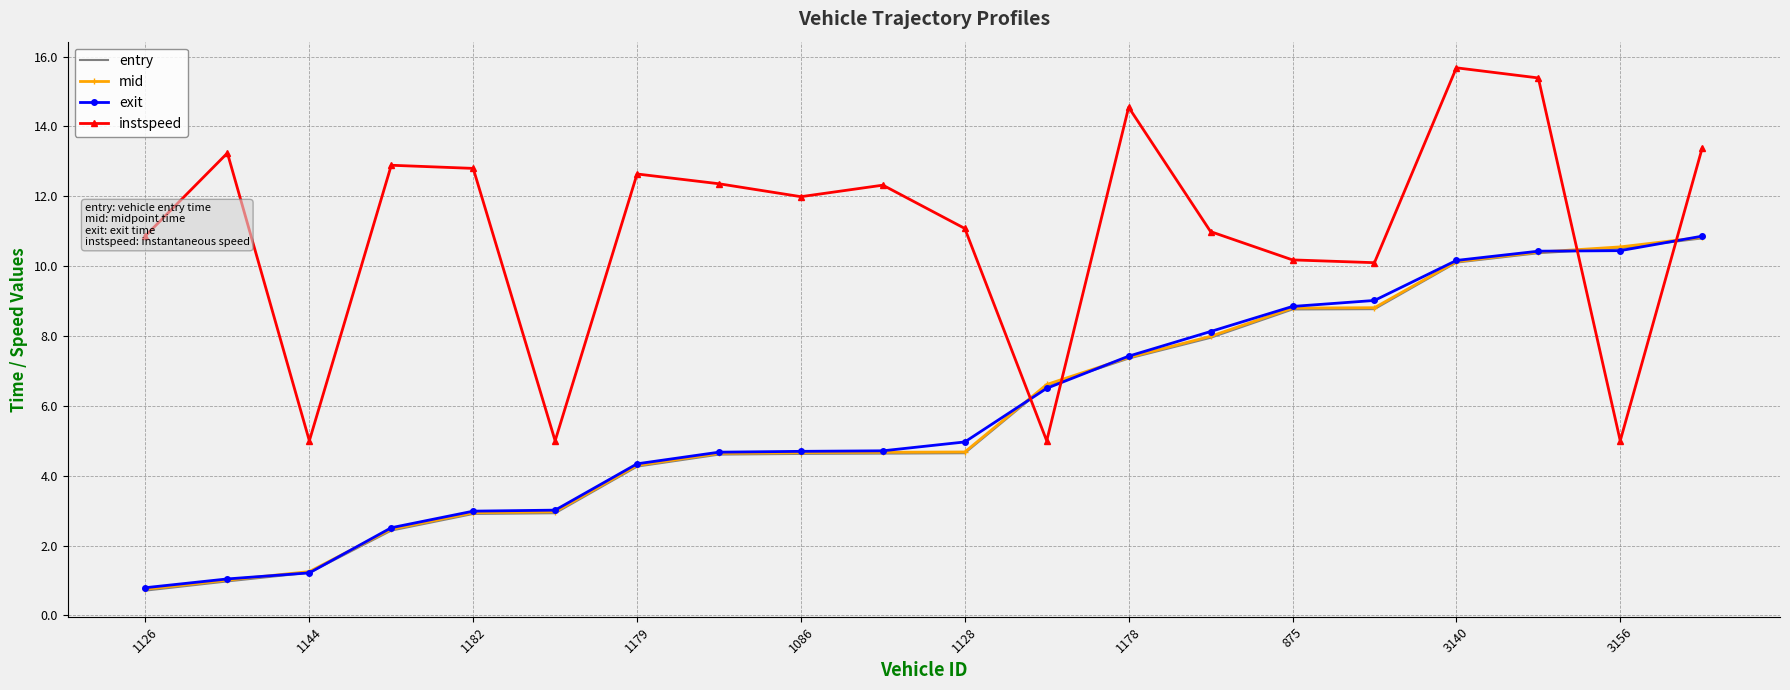

True or false: exit and instspeed cross at least once.

True